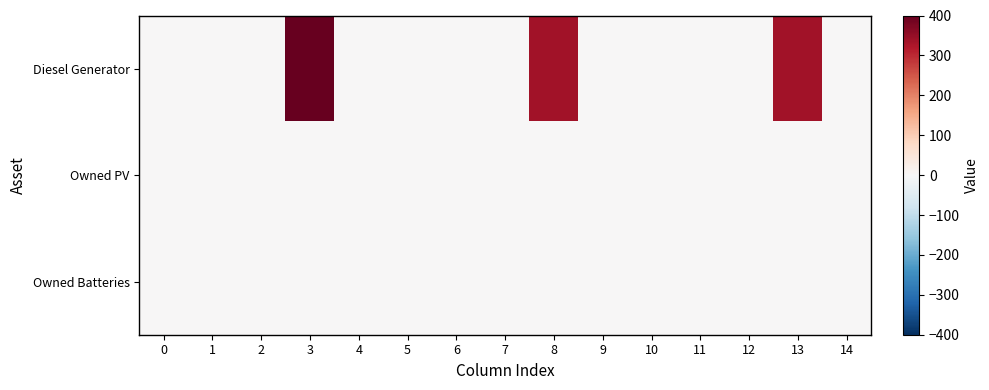

At which category is the sum across all series the highest?

3